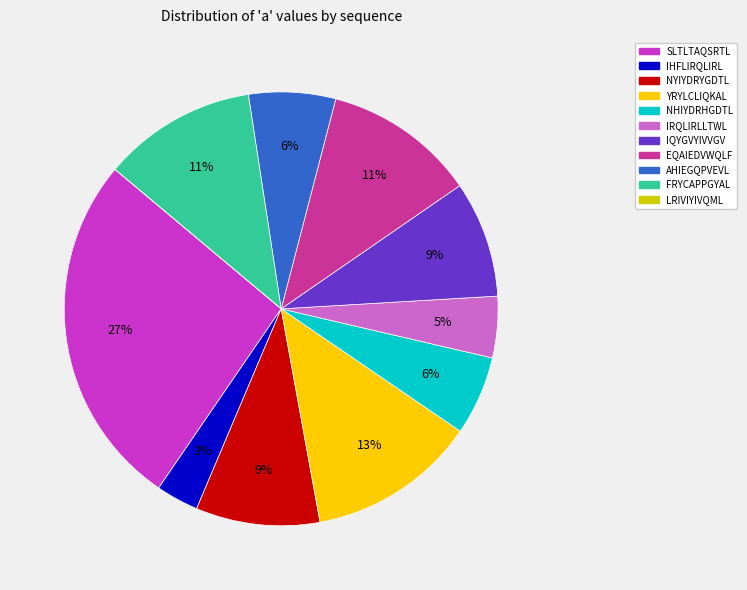

Is the sum of IQYGVYIVVGV and EQAIEDVWQLF greater than half?

No